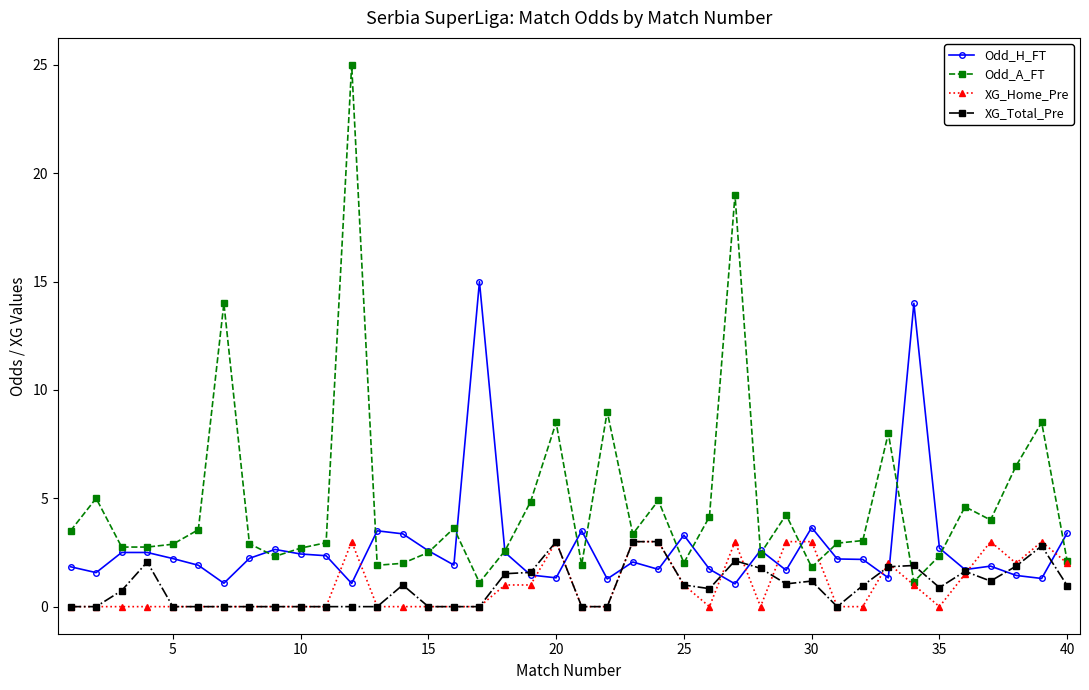

What is the value of the XG_Total_Pre point at the 4th from the left?

2.1